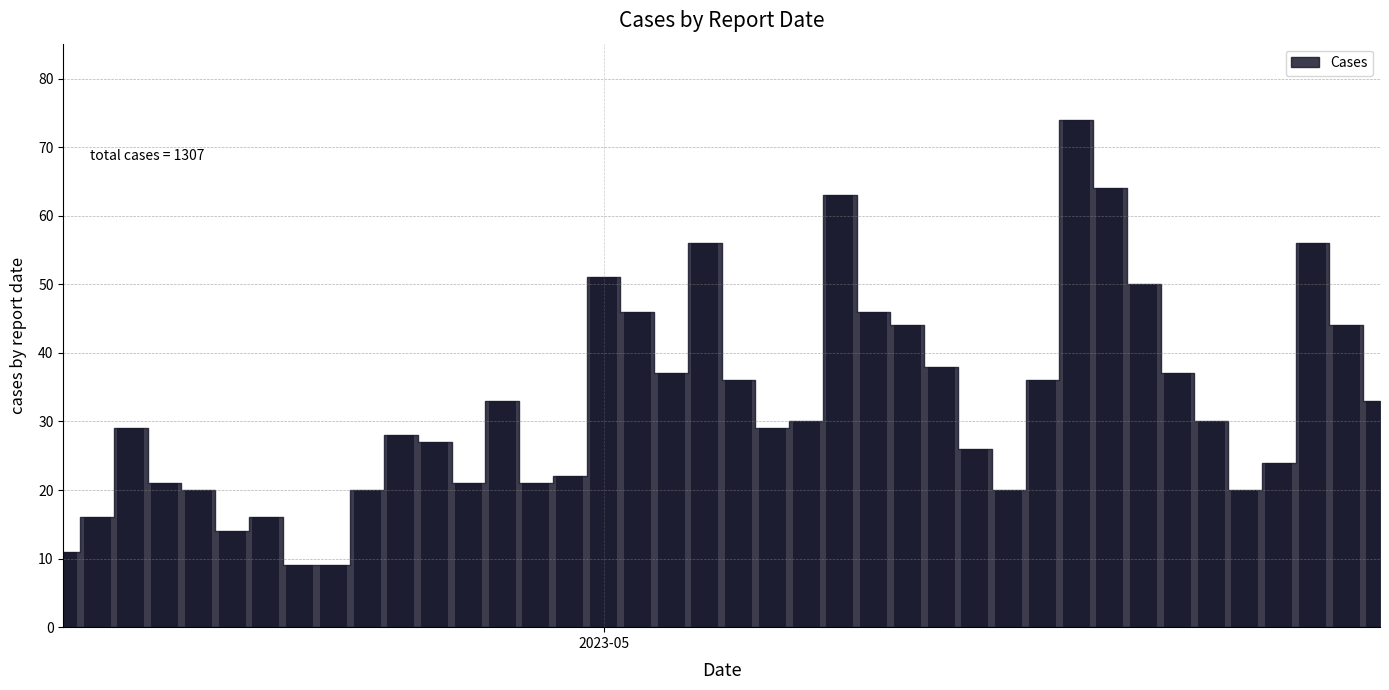

What is the difference between the maximum and minimum values?

65